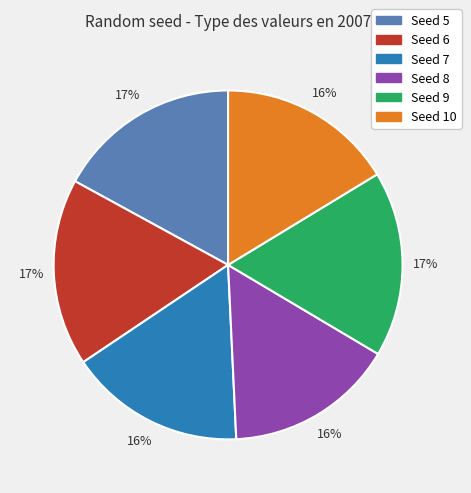

Does any single category account for the majority?

No